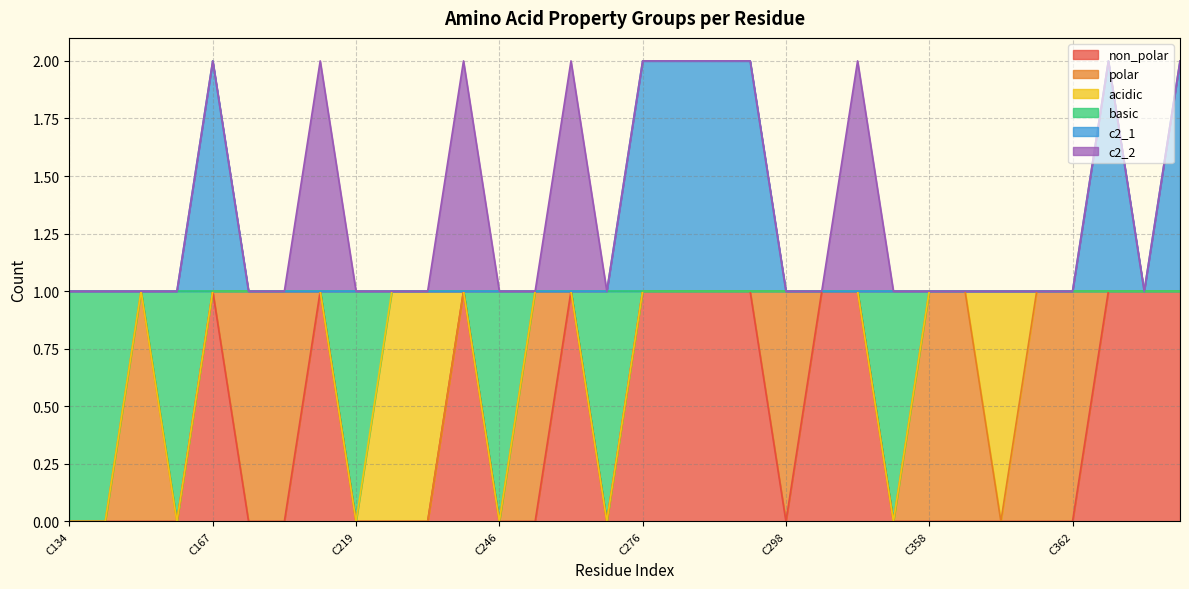

True or false: c2_1 and basic intersect in this chart.

False